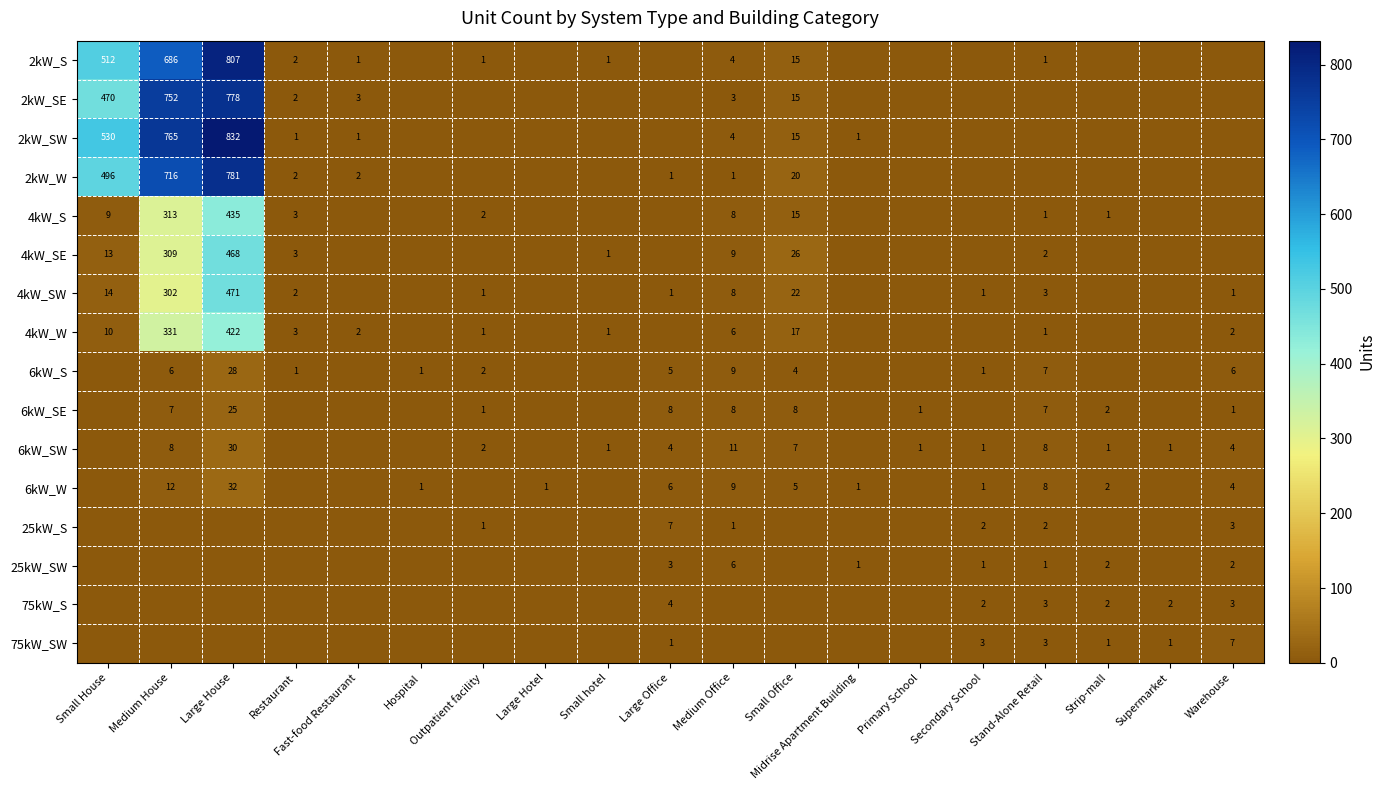

Is it true that 6kW_S equals 6 at Medium House?

True